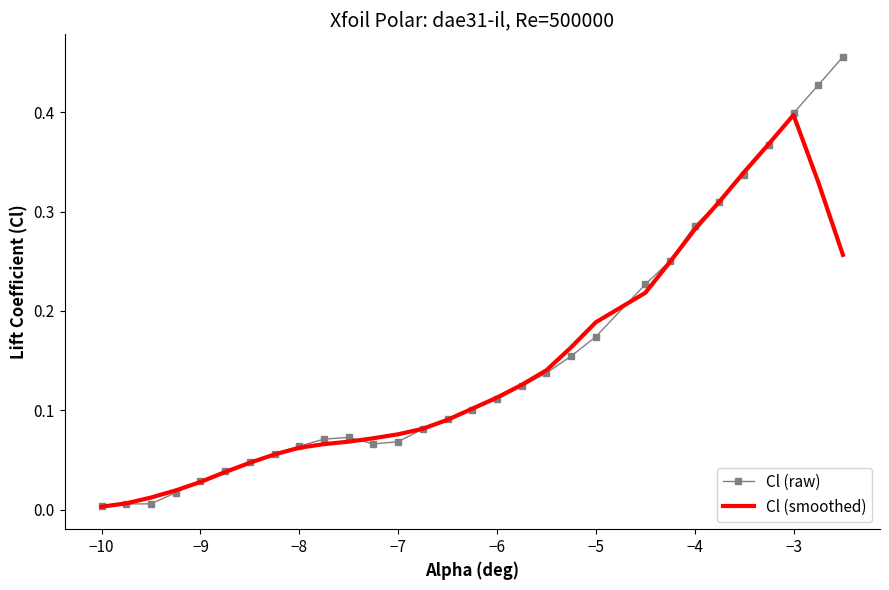

List the series in order of their overall mean, highest first.

Cl (raw), Cl (smoothed)